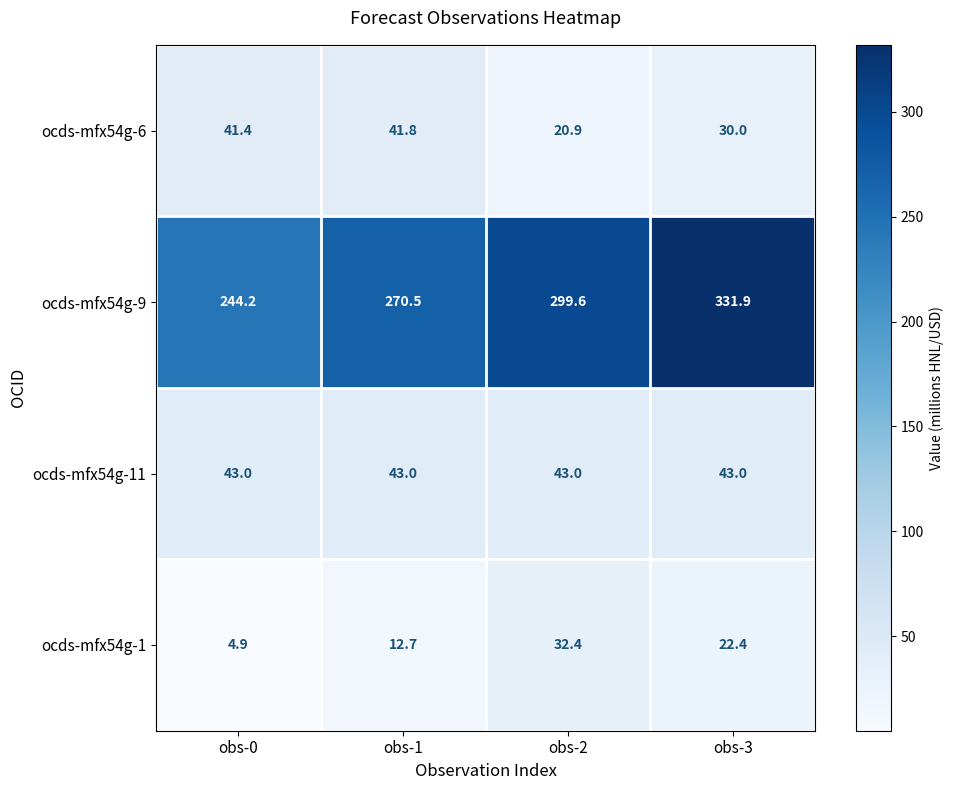

At which category is the sum across all series the highest?

obs-3